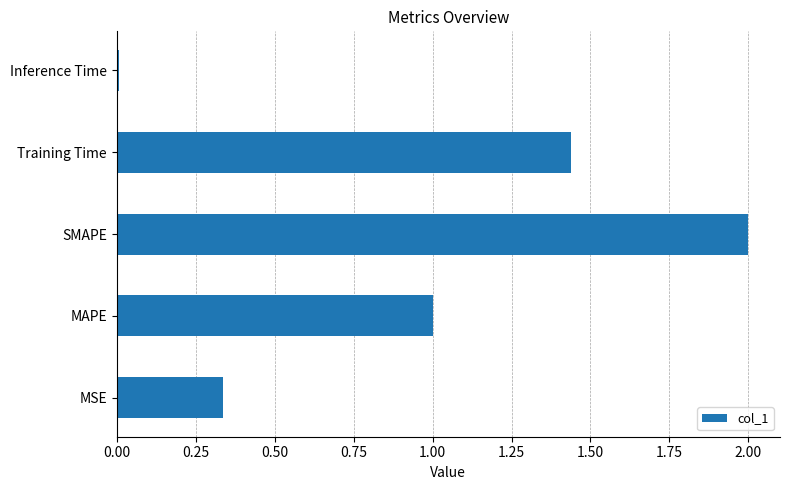

What is the change in value from MSE to MAPE?

+0.7